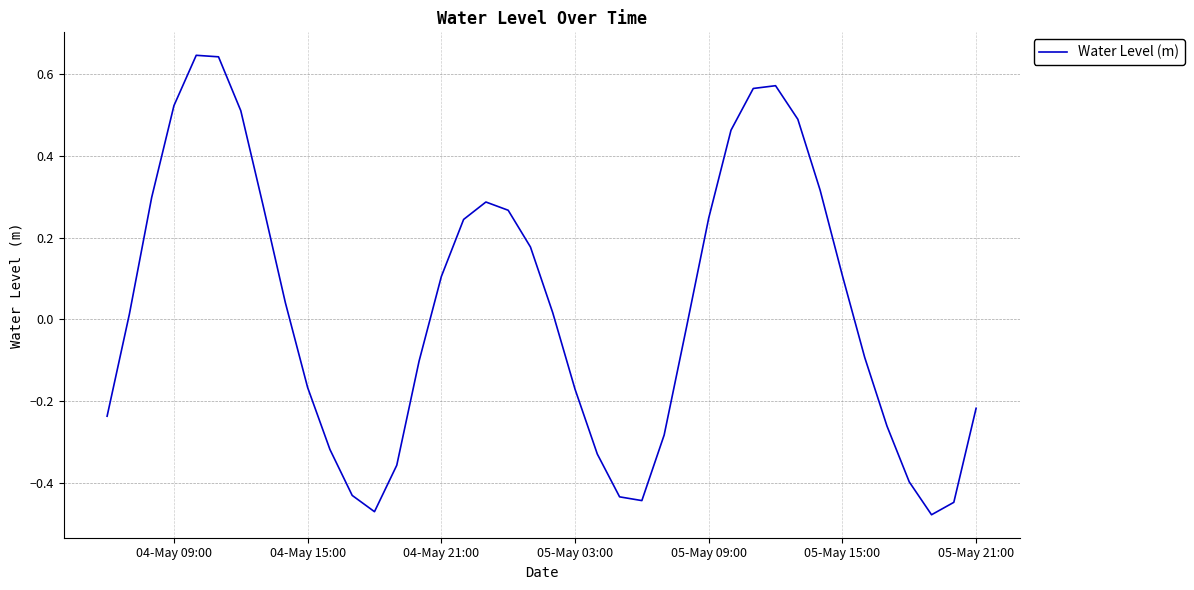

What is the difference between the maximum and minimum values?

1.1